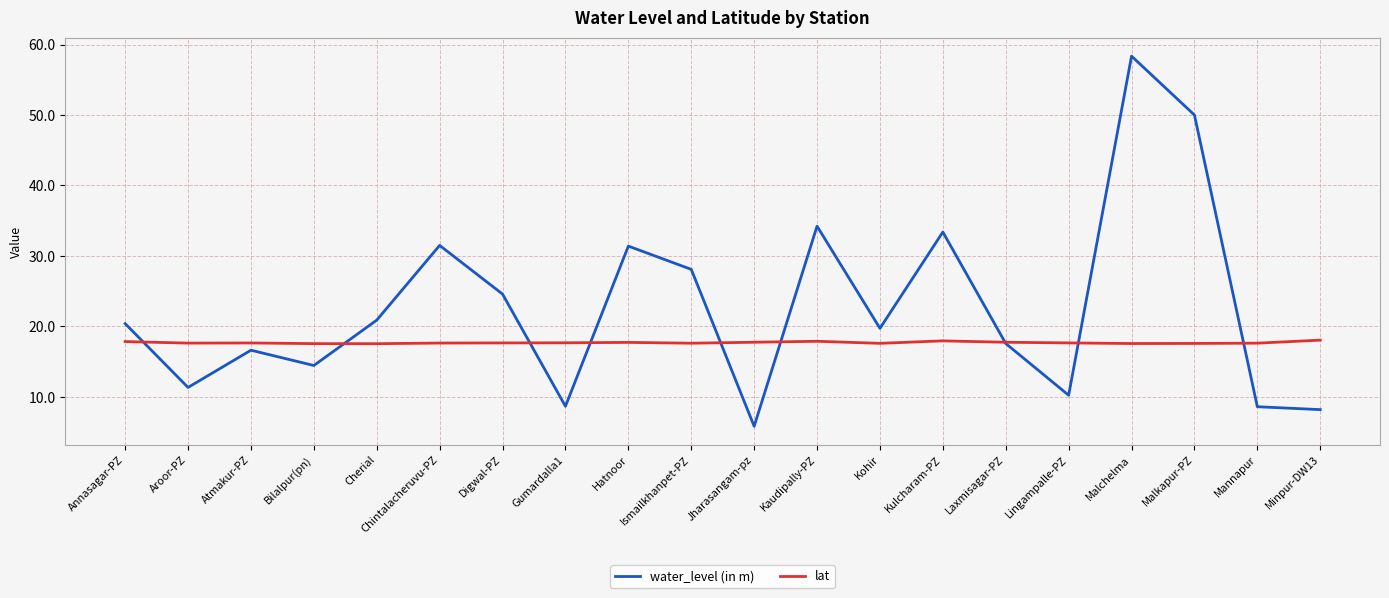

What is the difference between the lat values at Minpur-DW13 and Annasagar-PZ?

0.2